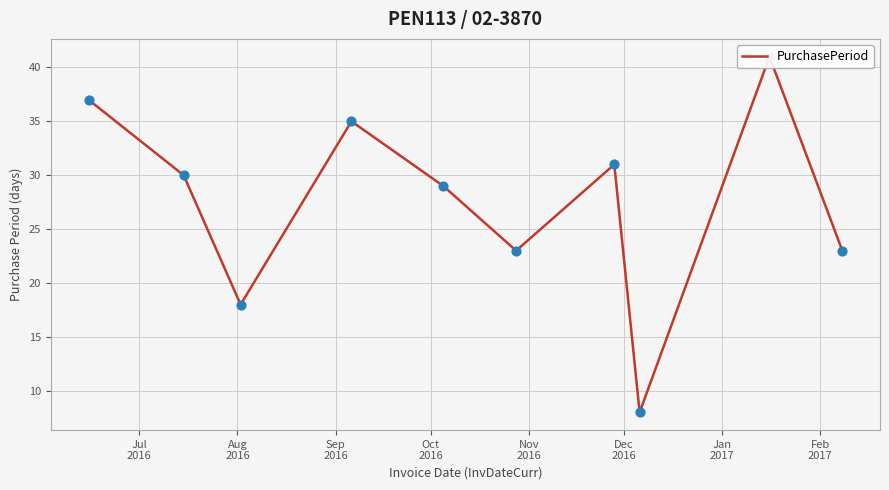

Between Jan
2017 and Aug
2016, which is larger?

Jan
2017